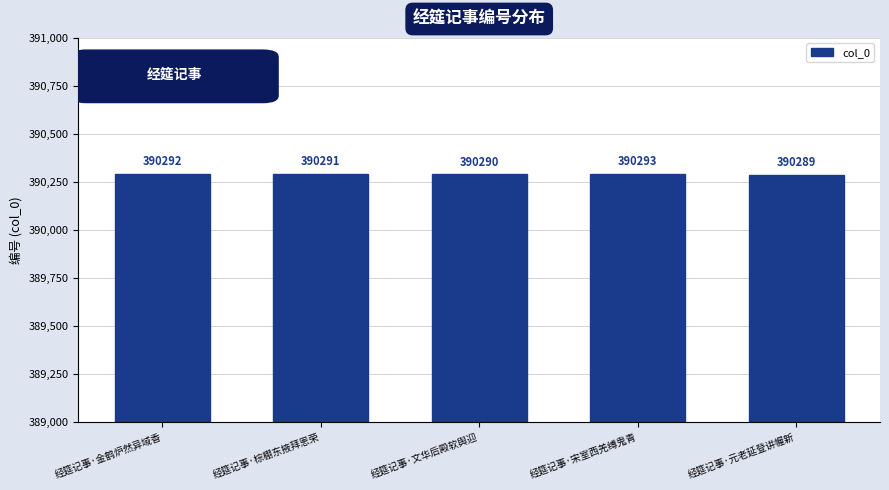

How many values are between 390290 and 390292?

3